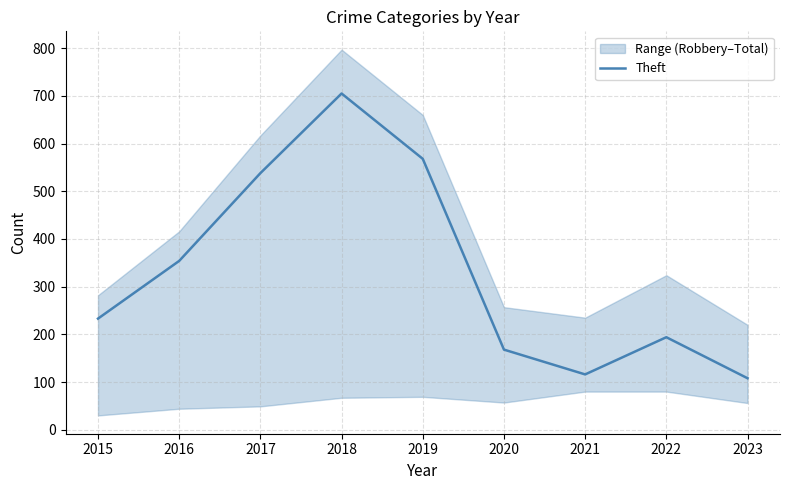

What is the approximate value at 2018, to the nearest 50?

700